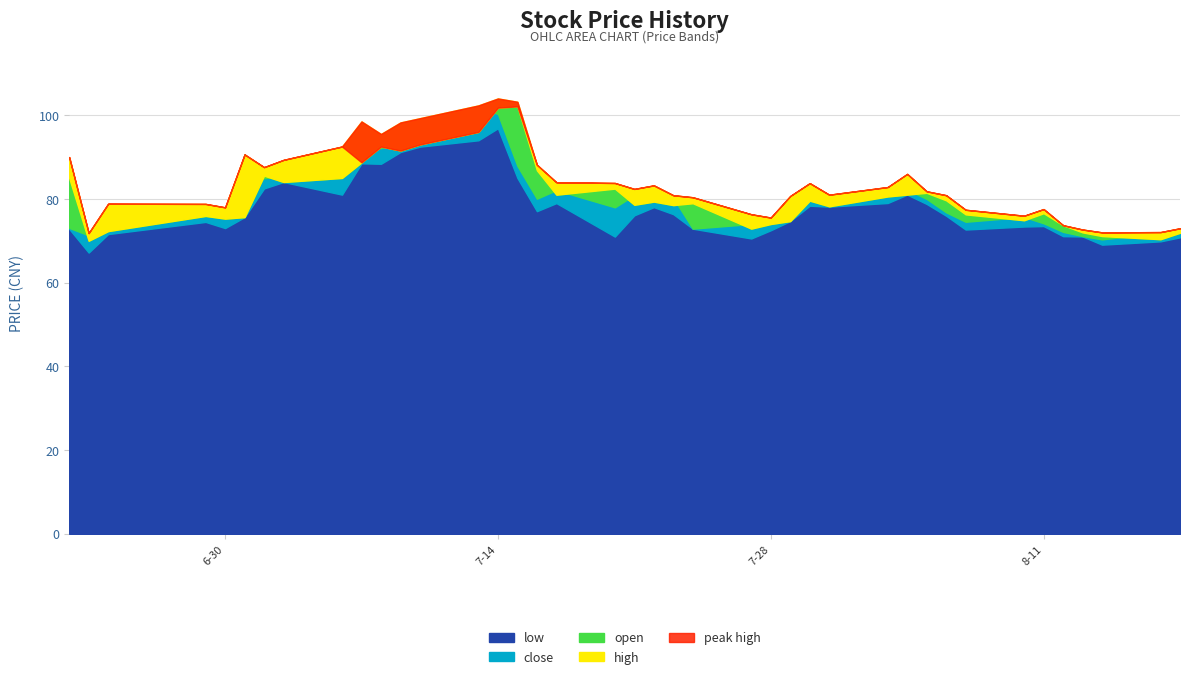

What is the difference between the highest and lowest values at 12?

6.8